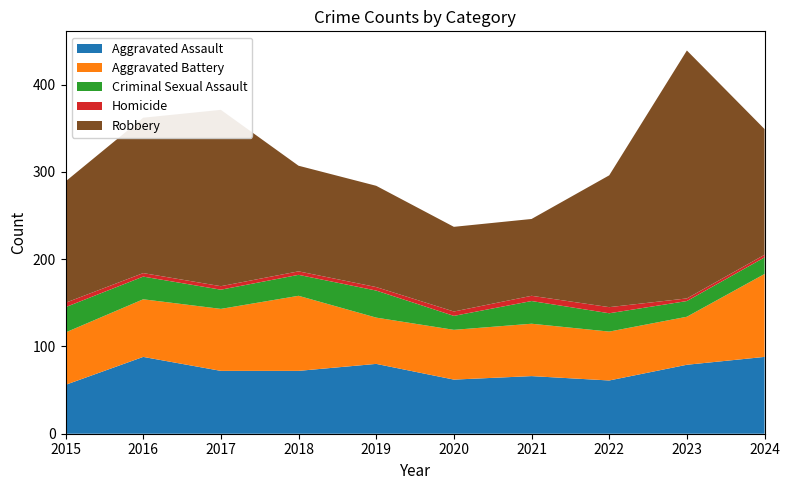

Reading left to right, what are all the values shown in this chart?

Aggravated Assault: 2015=56	2016=88	2017=72	2018=72	2019=80	2020=62	2021=66	2022=61	2023=79	2024=88
Aggravated Battery: 2015=60	2016=66	2017=71	2018=86	2019=53	2020=57	2021=60	2022=56	2023=55	2024=95
Criminal Sexual Assault: 2015=29	2016=26	2017=22	2018=24	2019=31	2020=16	2021=26	2022=21	2023=18	2024=19
Homicide: 2015=5	2016=4	2017=4	2018=4	2019=4	2020=5	2021=6	2022=7	2023=3	2024=3
Robbery: 2015=139	2016=178	2017=202	2018=121	2019=116	2020=97	2021=88	2022=151	2023=284	2024=144